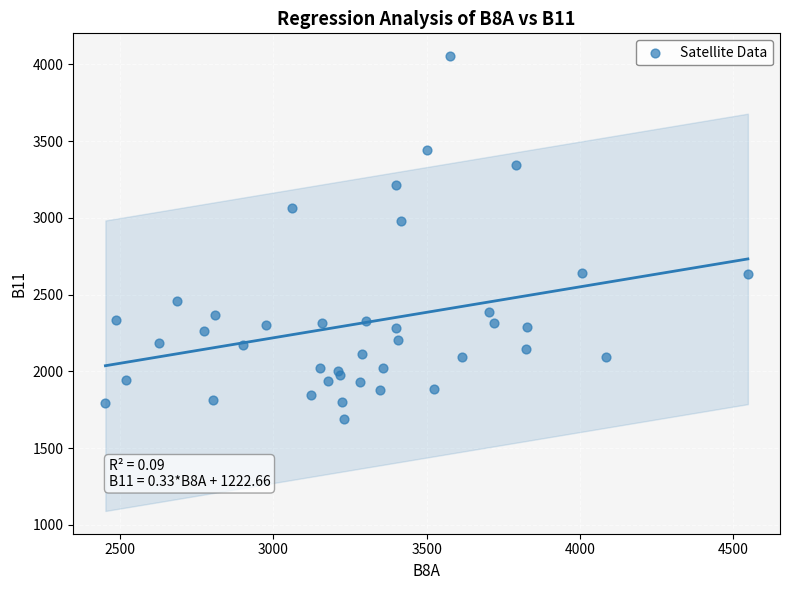

What Y value in the scatter plot is closest to 2872?

2977